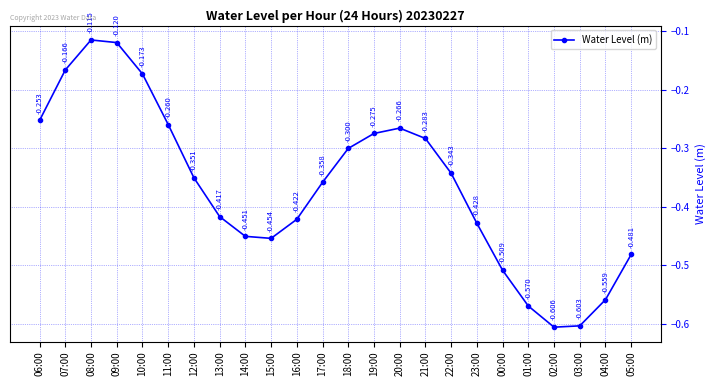

Where is the first local maximum?

08:00